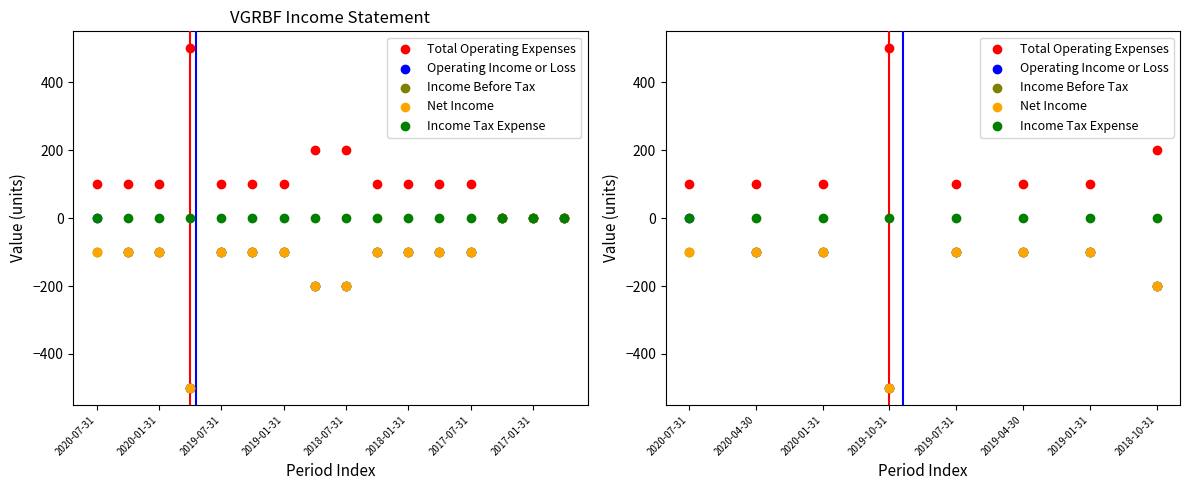

What are all the series names shown in the legend?

Total Operating Expenses, Operating Income or Loss, Income Before Tax, Net Income, Income Tax Expense